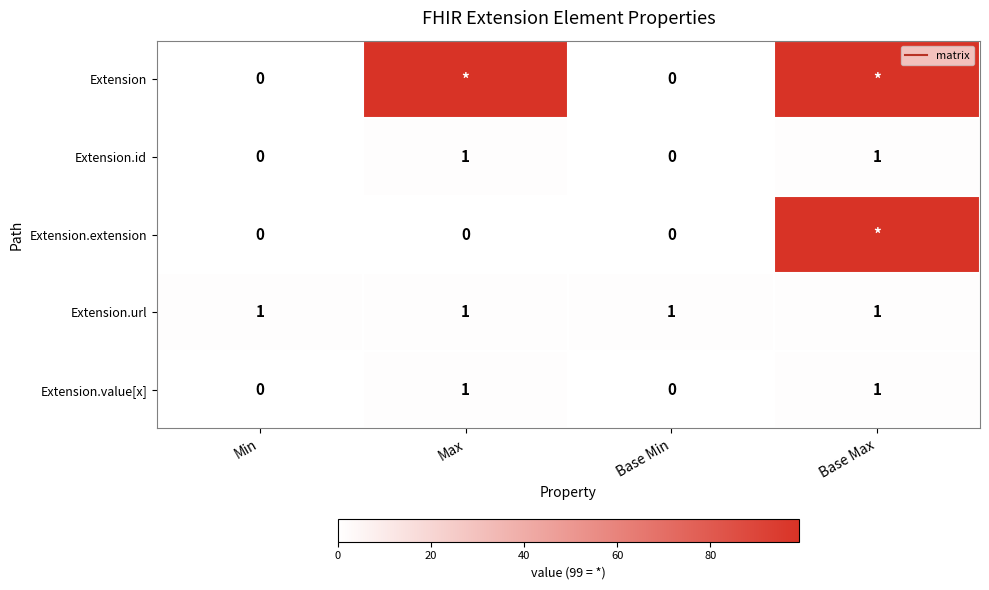

At how many categories does at least one series exceed 3?

2